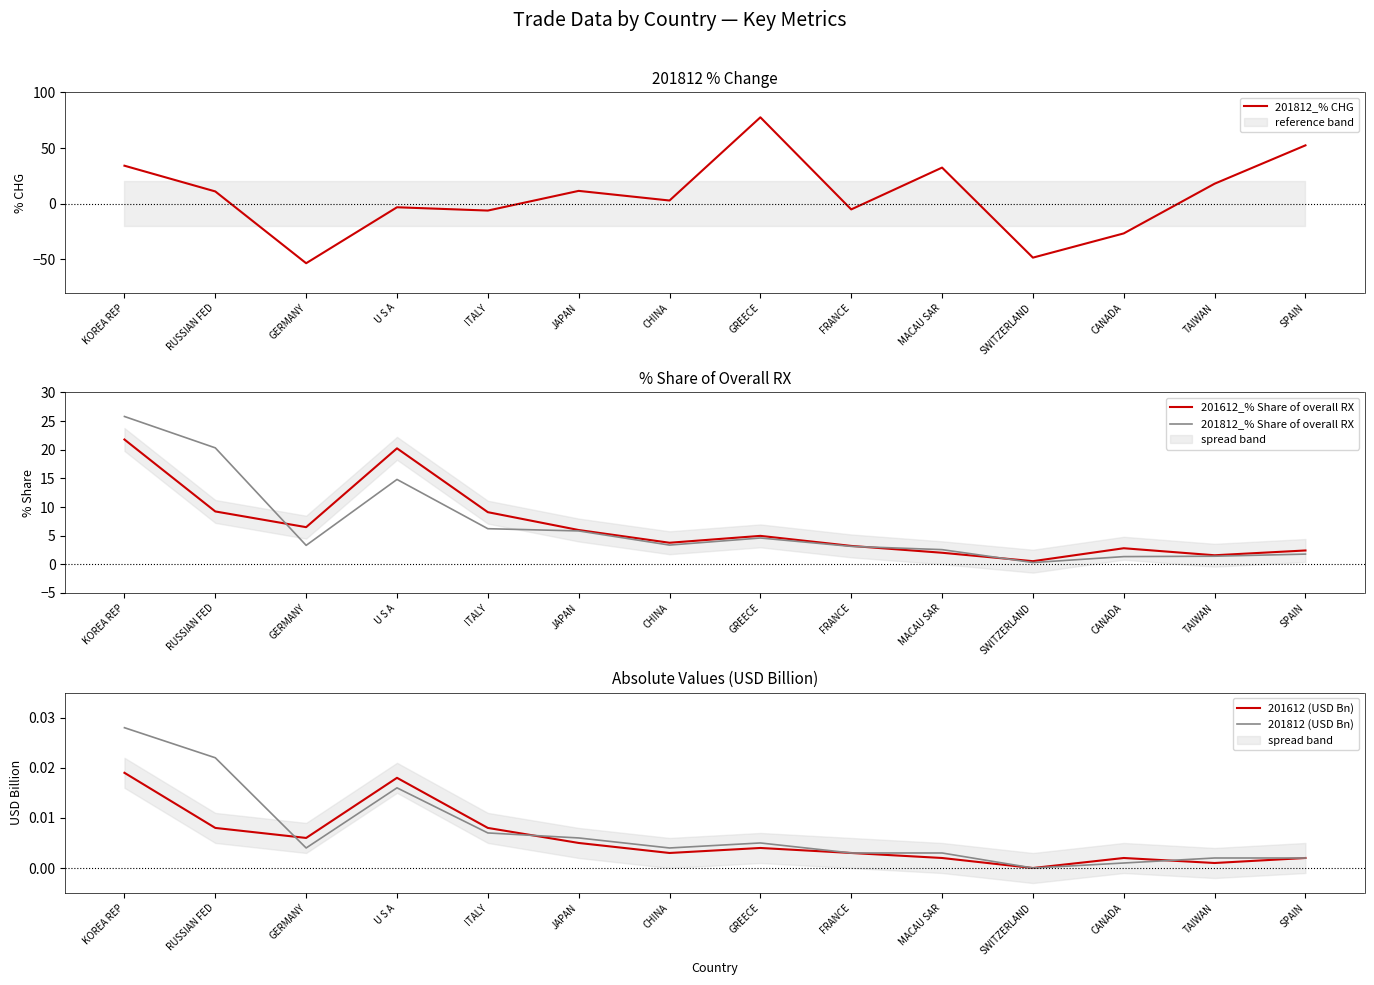

Reading left to right, list all the values displayed in this chart.

201812_% CHG: 34.1	11.0	-53.5	-3.2	-6.2	11.5	2.8	77.6	-5.1	32.4	-48.4	-26.7	17.9	52.4
201612_% Share of overall RX: 21.8	9.2	6.5	20.2	9.1	6.0	3.8	5.0	3.2	2.0	0.5	2.8	1.6	2.4
201812_% Share of overall RX: 25.8	20.3	3.3	14.8	6.2	5.8	3.4	4.6	3.1	2.6	0.3	1.3	1.4	1.8
201612 (USD Bn): 0.0	0.0	0.0	0.0	0.0	0.0	0.0	0.0	0.0	0.0	0.0	0.0	0.0	0.0
201812 (USD Bn): 0.0	0.0	0.0	0.0	0.0	0.0	0.0	0.0	0.0	0.0	0.0	0.0	0.0	0.0